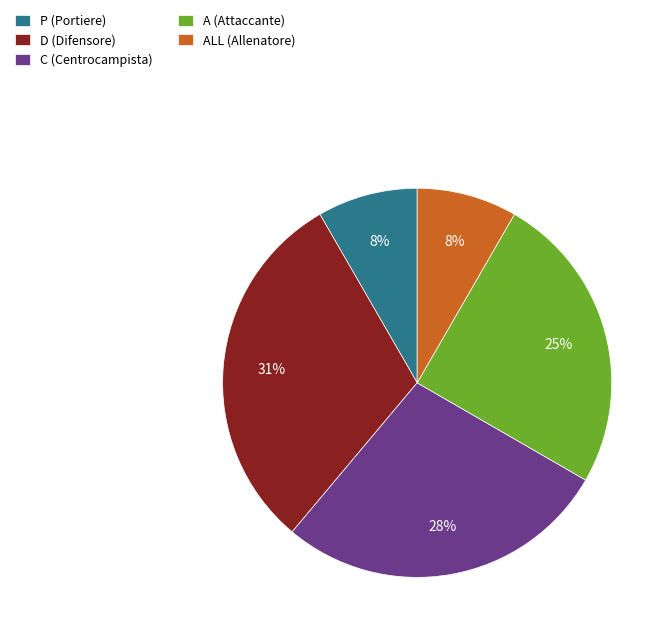

Is there any slice that represents more than half of the pie?

No